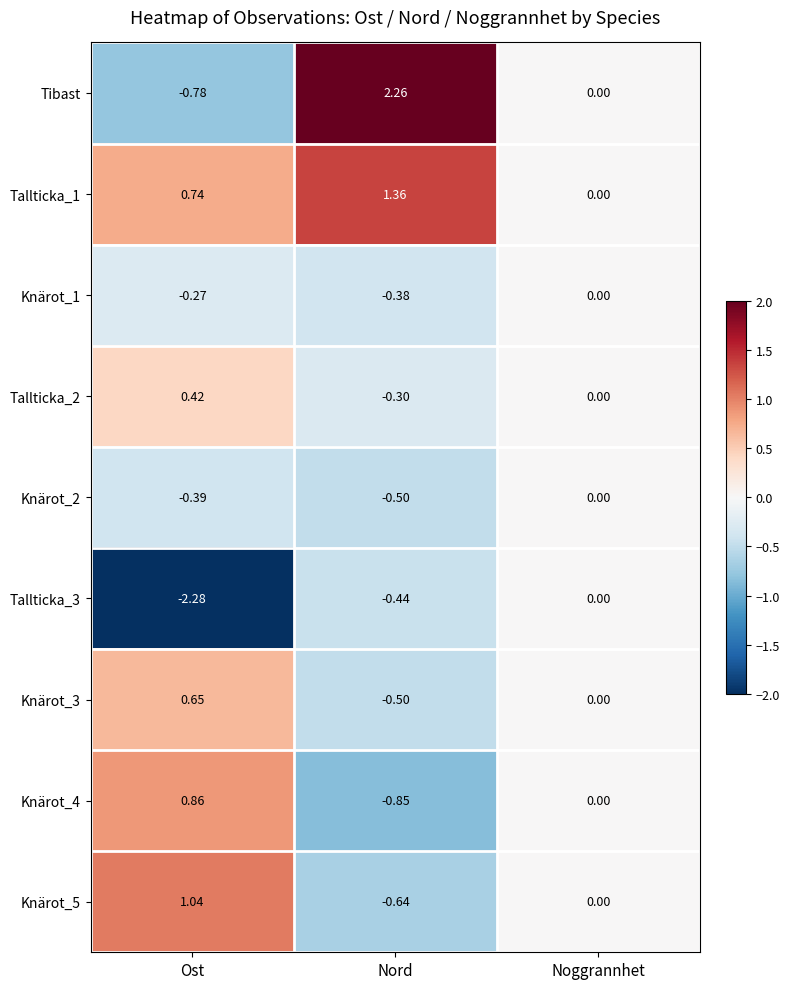

Which label corresponds to the largest value in the chart?

Nord